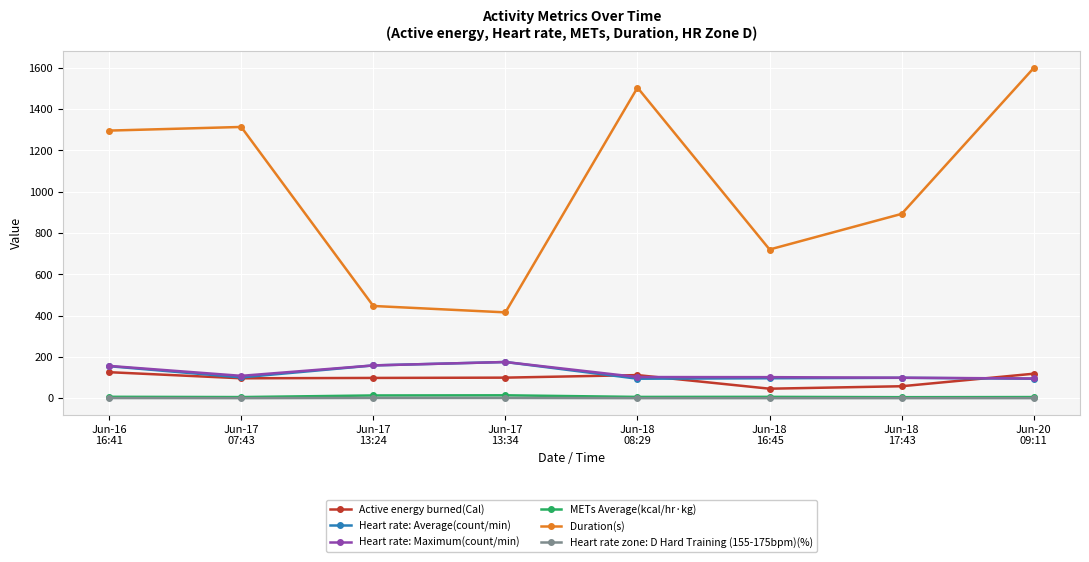

Is the value of Active energy burned(Cal) at Jun-17
07:43 greater than the value of METs Average(kcal/hr·kg) at Jun-17
13:34?

Yes